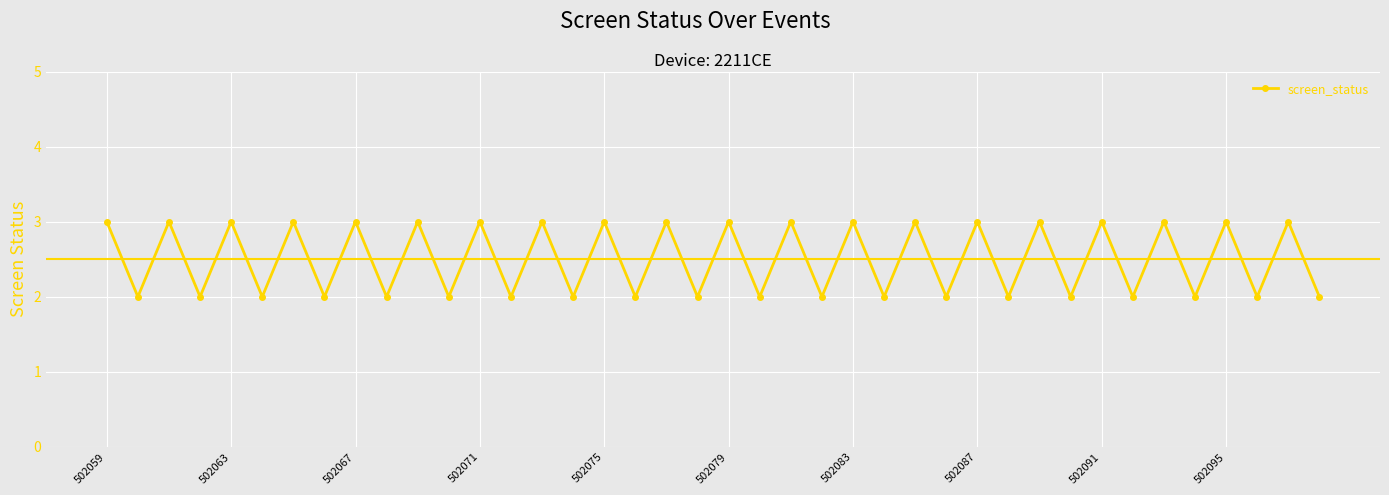

What is the sum of all values?

100